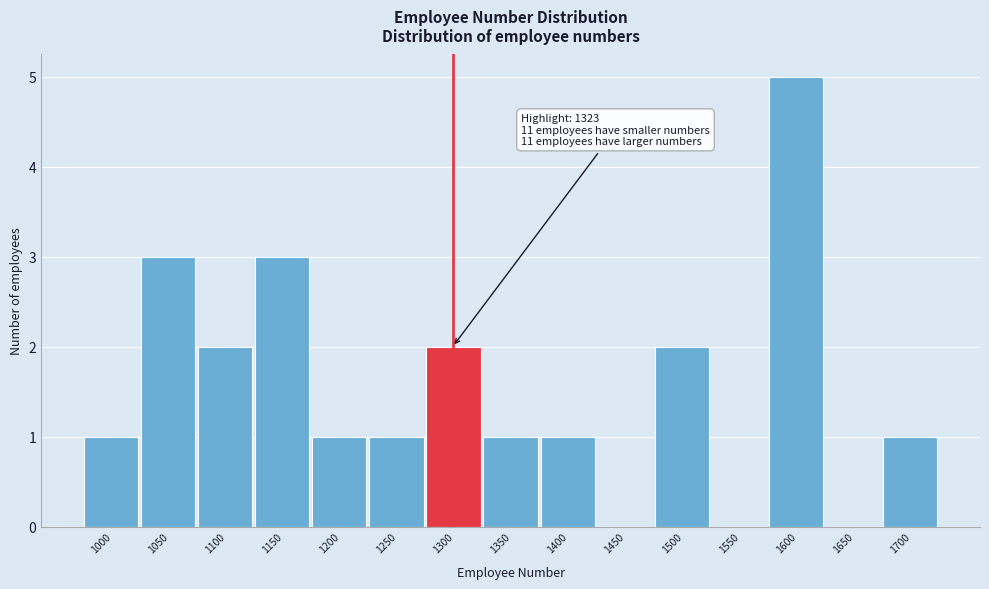

Reading left to right, transcribe all the data shown in this chart.

1000=1	1050=3	1100=2	1150=3	1200=1	1250=1	1300=2	1350=1	1400=1	1450=0	1500=2	1550=0	1600=5	1650=0	1700=1